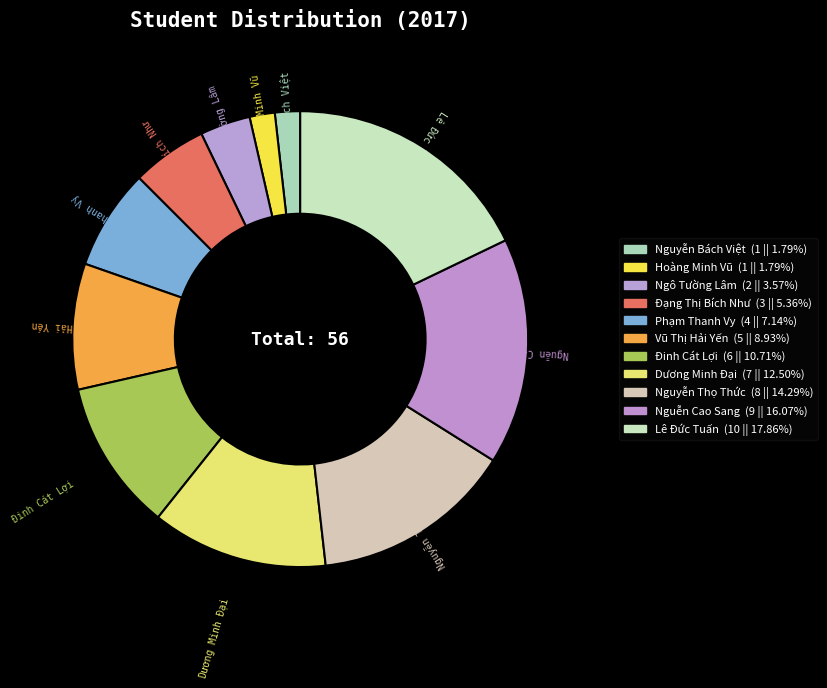

Is there a majority slice in this chart?

No